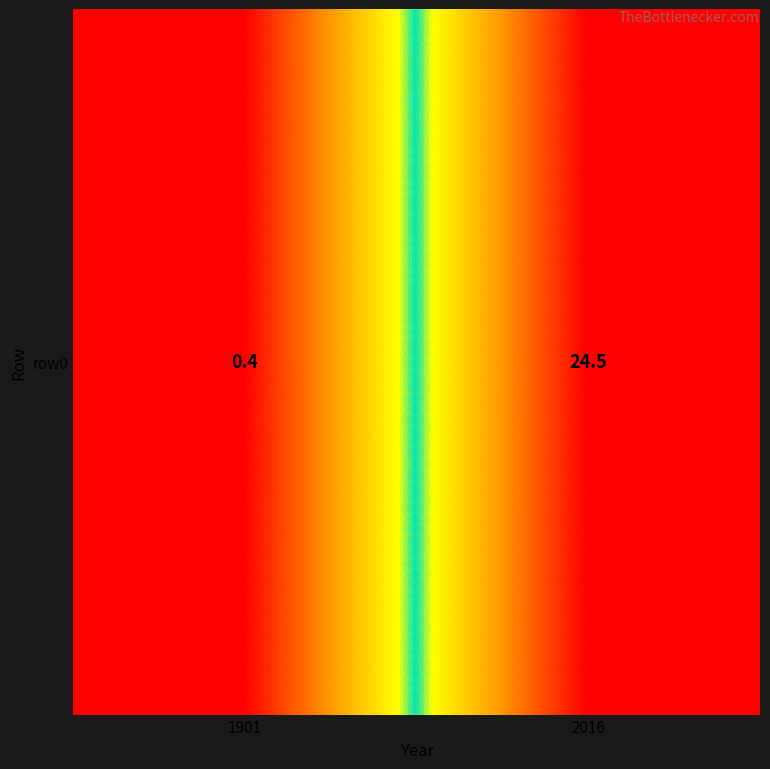

Reading left to right, what are all the values shown in this chart?

1901=0.4	2016=24.5